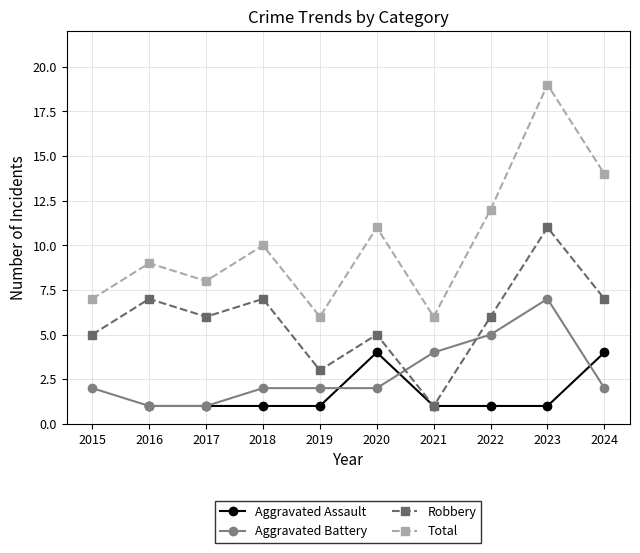

True or false: Aggravated Assault and Robbery cross at least once.

False